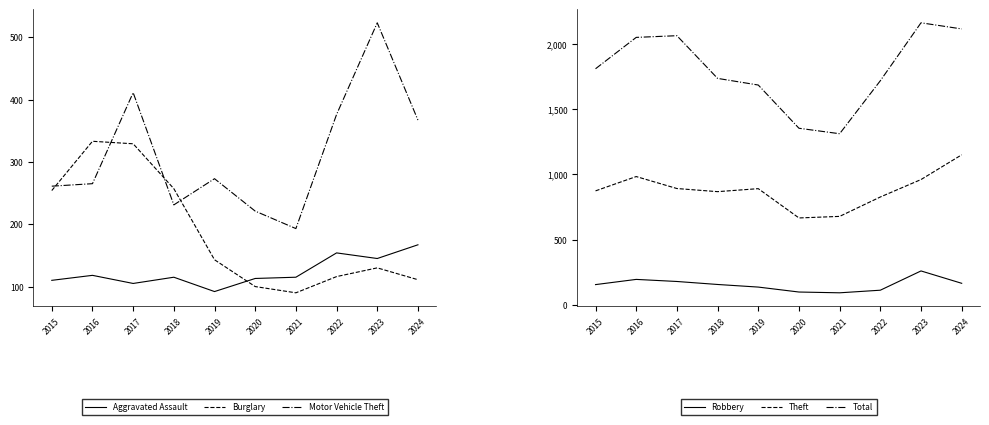

The value of Robbery at 2018 is 155. True or false?

True